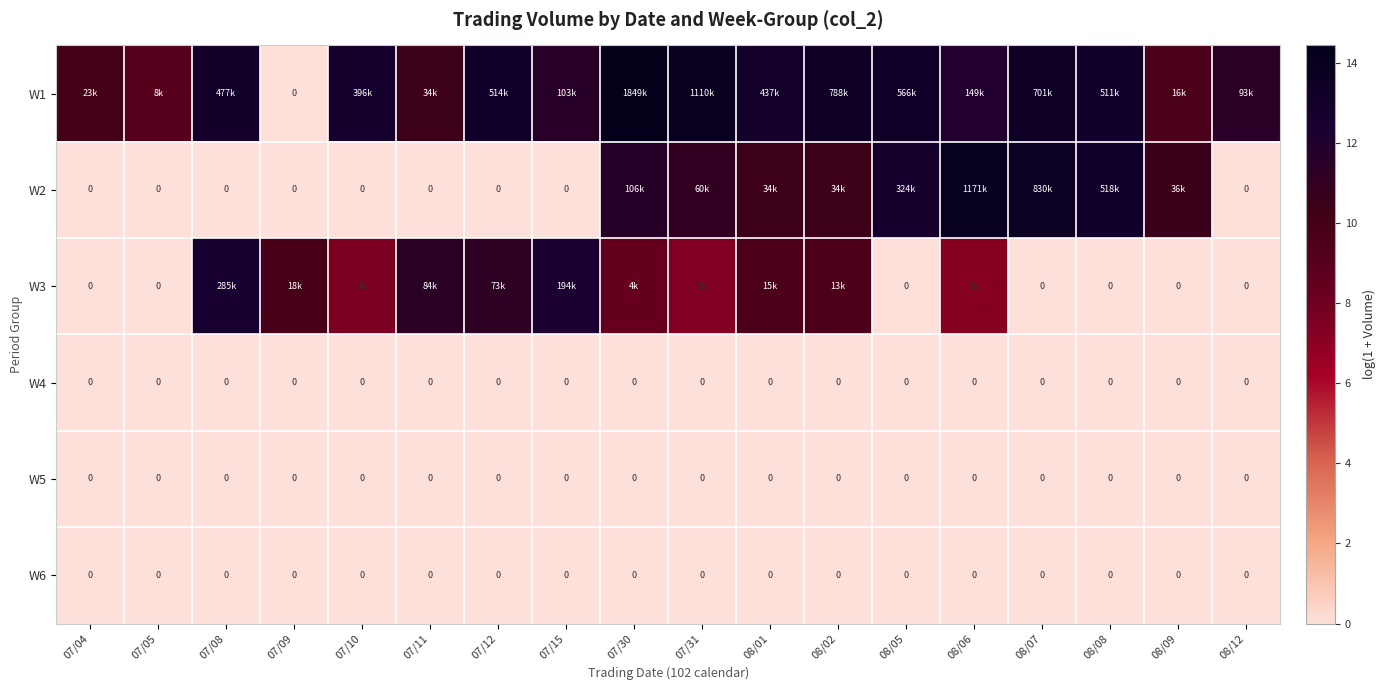

What is the difference between the maximum and second lowest values in the W2 series?

14.0